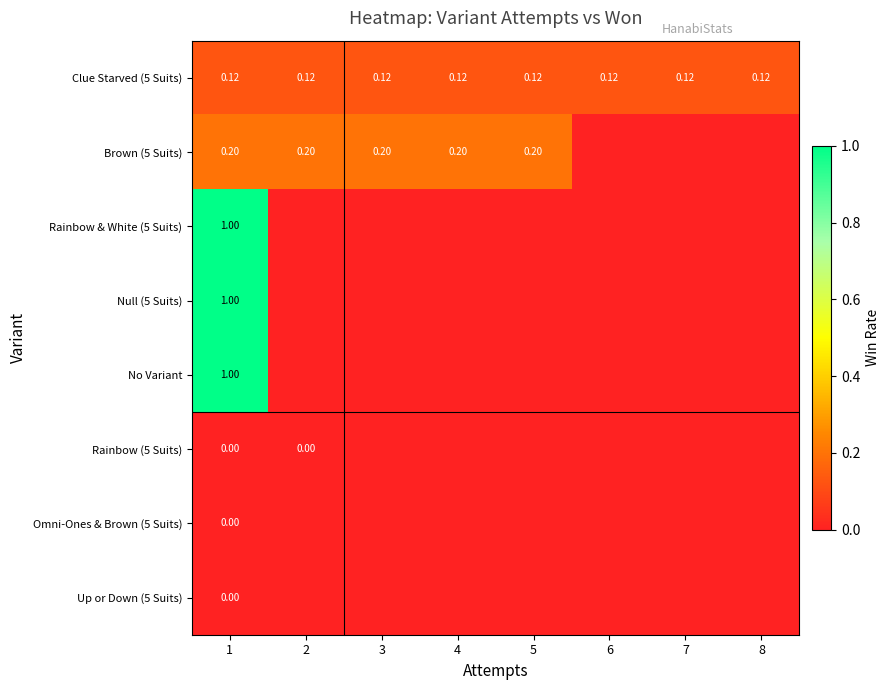

Between 4 and 8, which is larger?

4